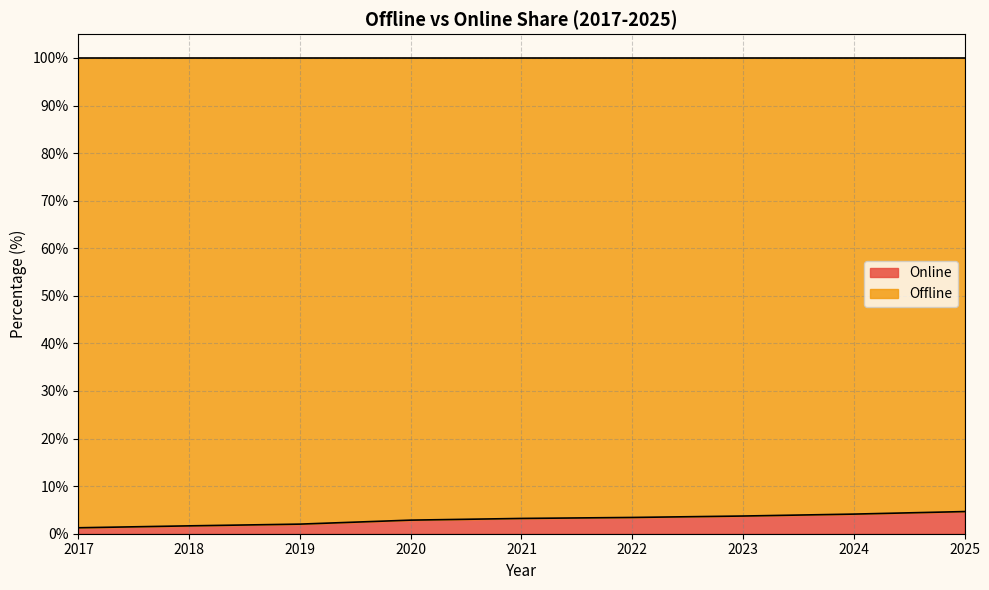

How many lines are shown in the chart?

2